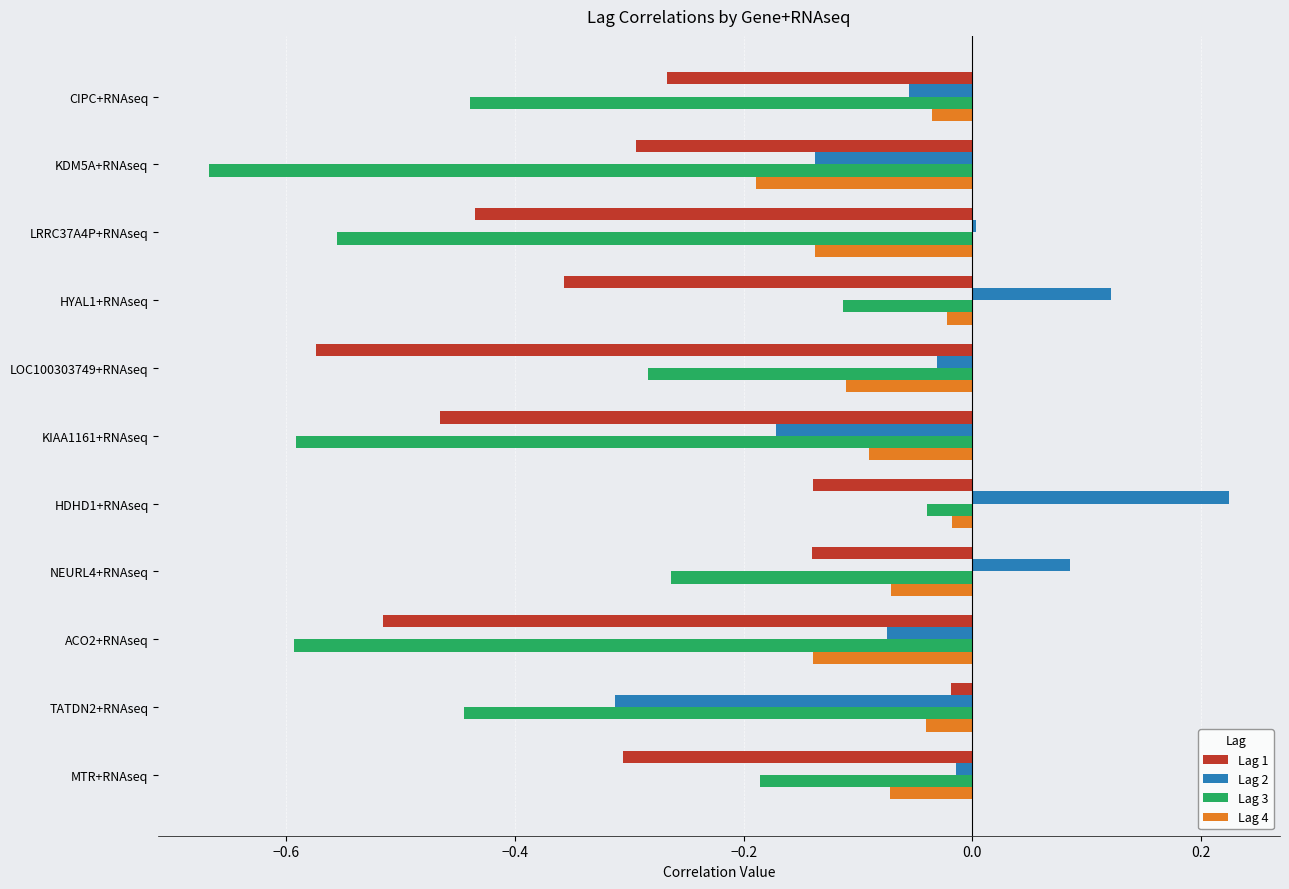

What is the sum of all Lag 3 values?

-4.2